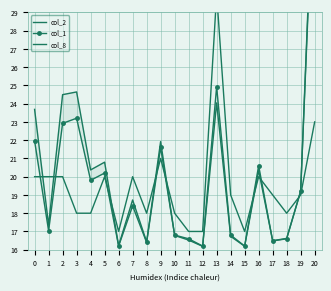

How many distinct data groups are displayed?

3